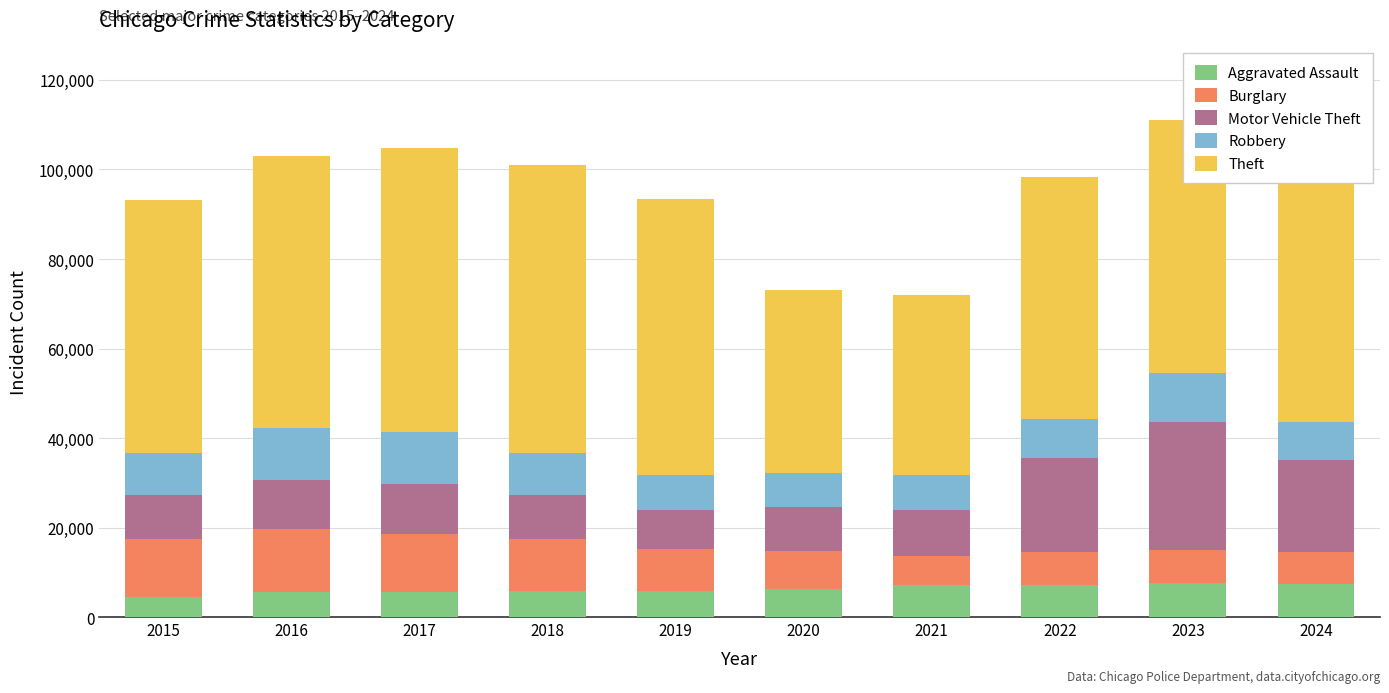

What is the maximum value for Aggravated Assault?

7549